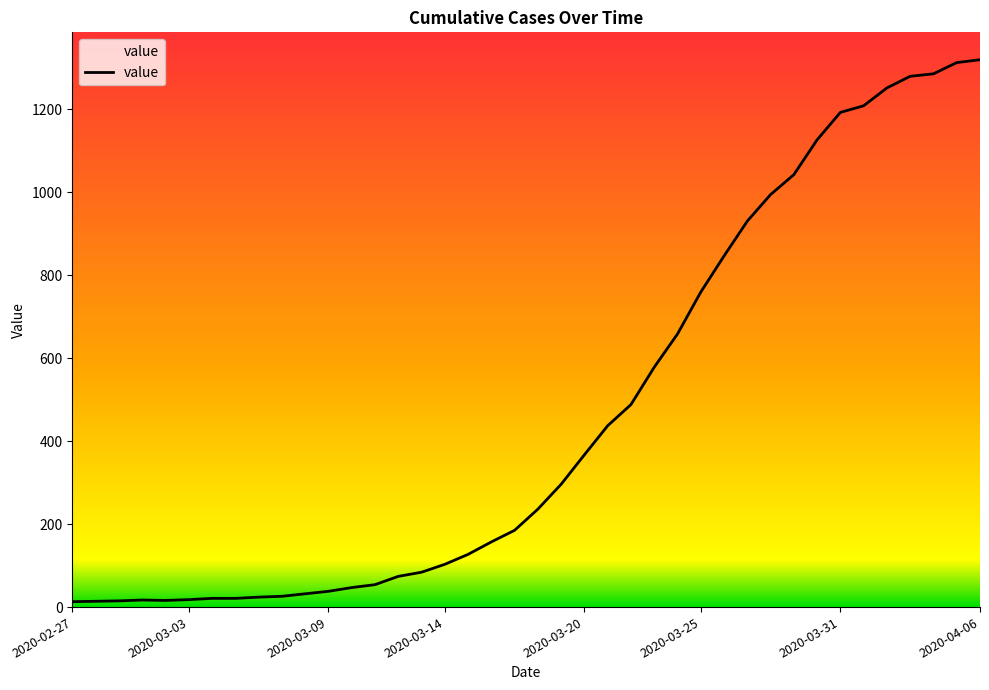

What is the maximum value shown in the chart?

1319